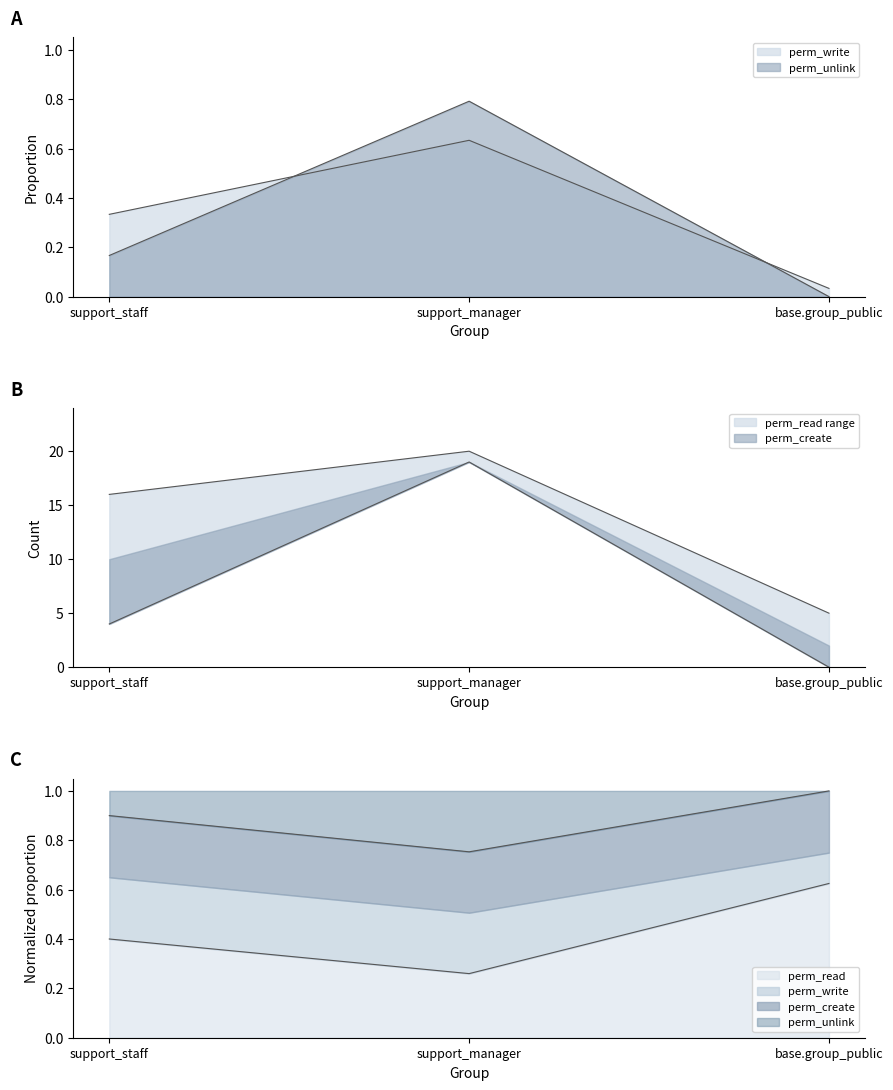

List the labels in order of perm_unlink value, smallest first.

base.group_public, support_staff, support_manager